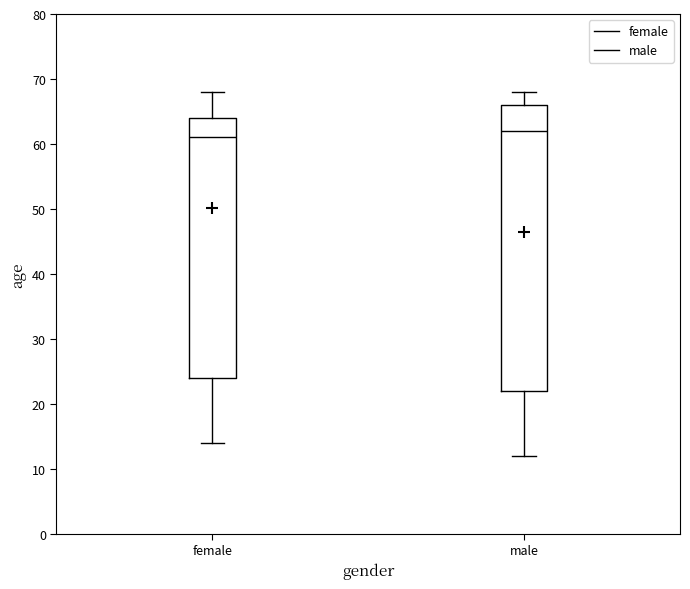

Which box has the lowest median line?

female